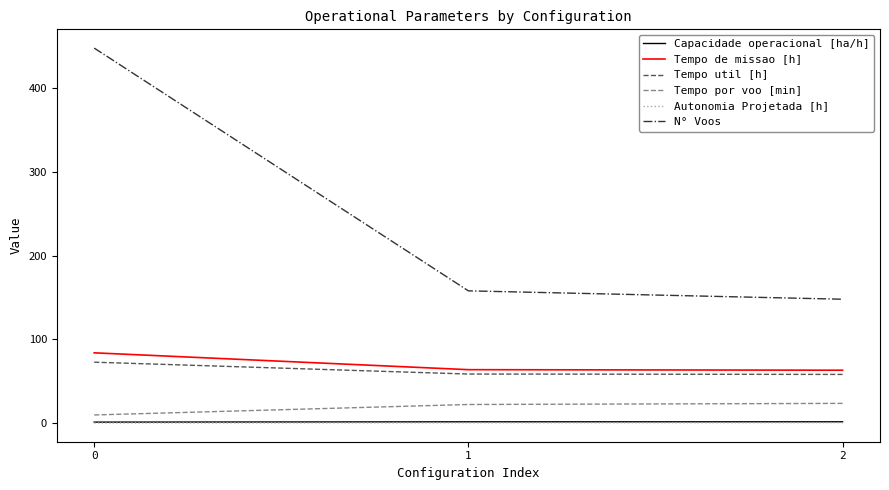

True or false: Tempo util [h] has a value of 24.2 at 1.

False